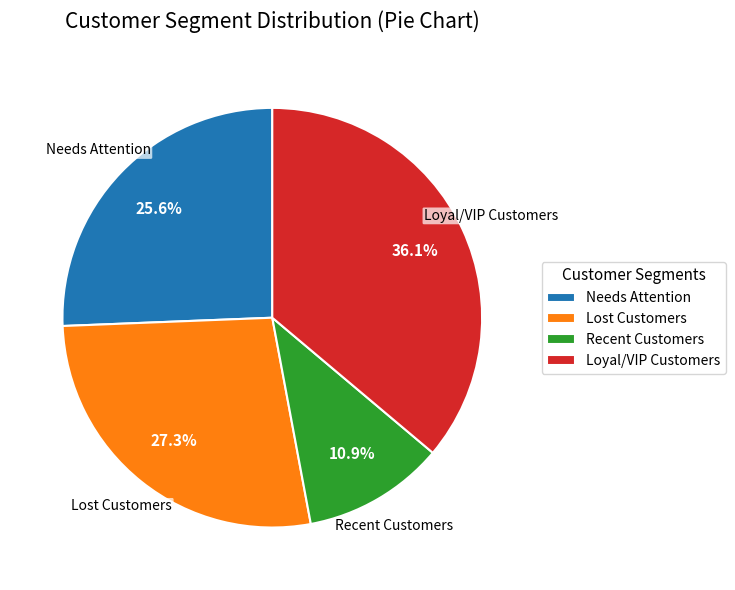

Between Lost Customers and Needs Attention, which is larger?

Lost Customers